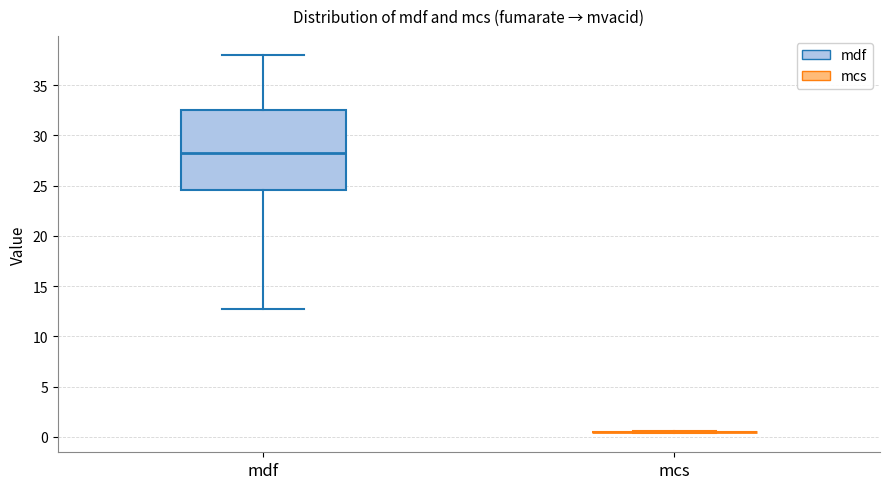

Where is the upper edge of the box for mdf on the y-axis? The values are not printed on the chart, so give them approximately, as read against the axis.

32.5